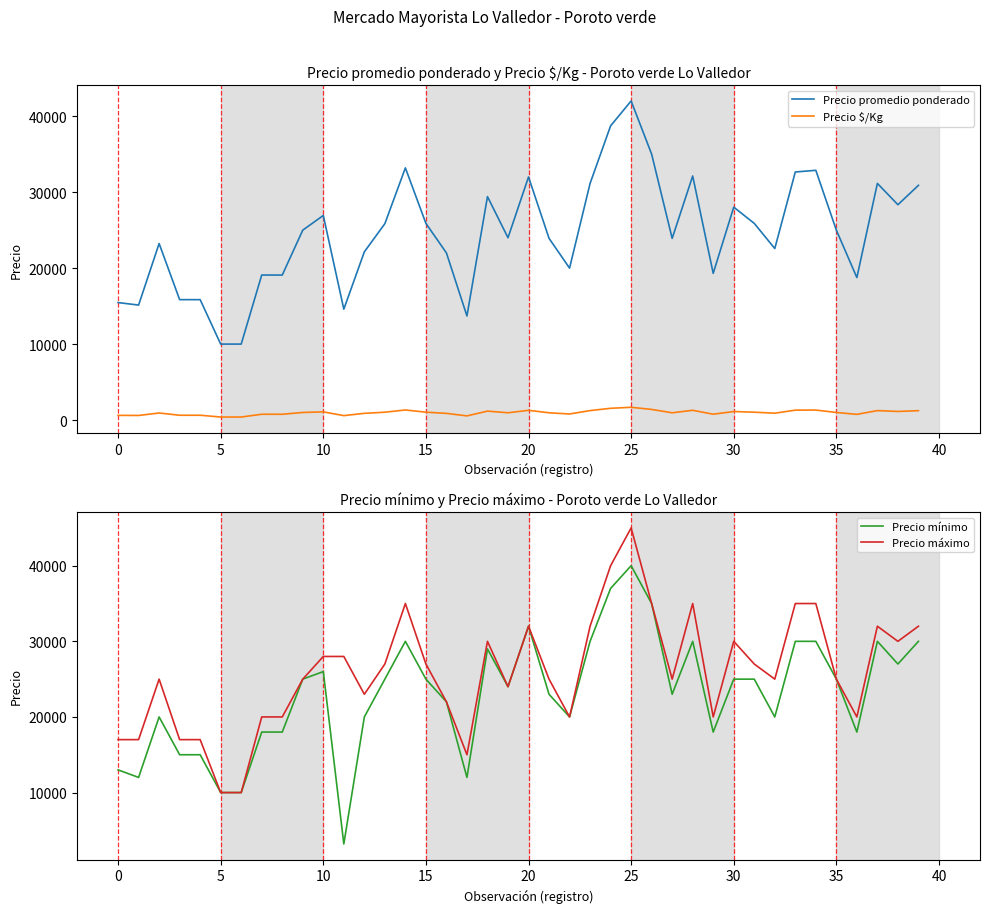

What is the average value of the Precio máximo series?

25925